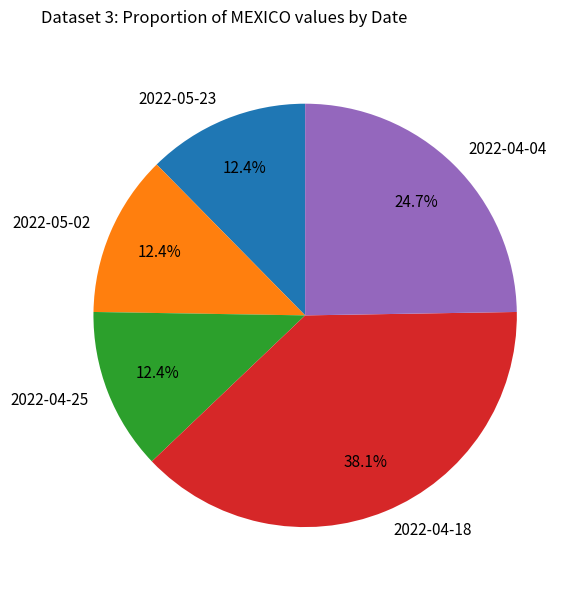

How many slices are in this pie chart?

5